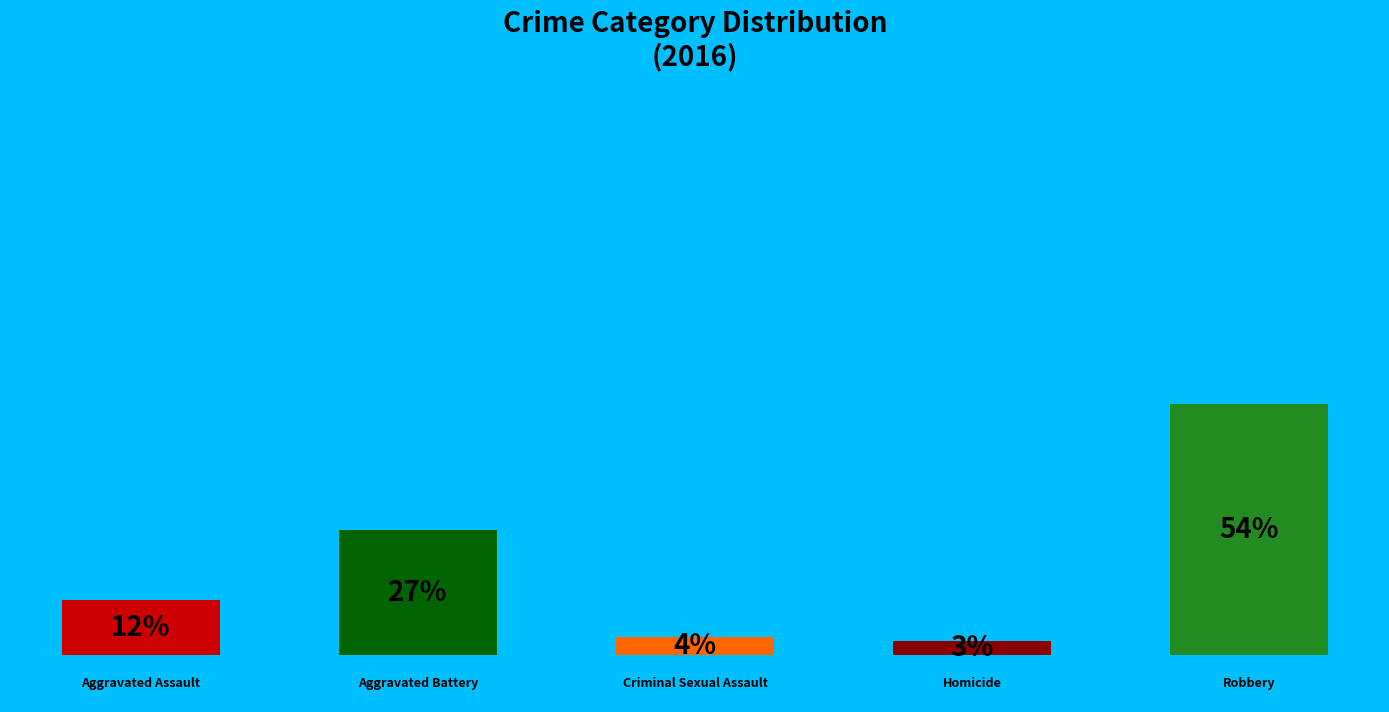

To the nearest percent, what portion does Aggravated Assault represent?

12%